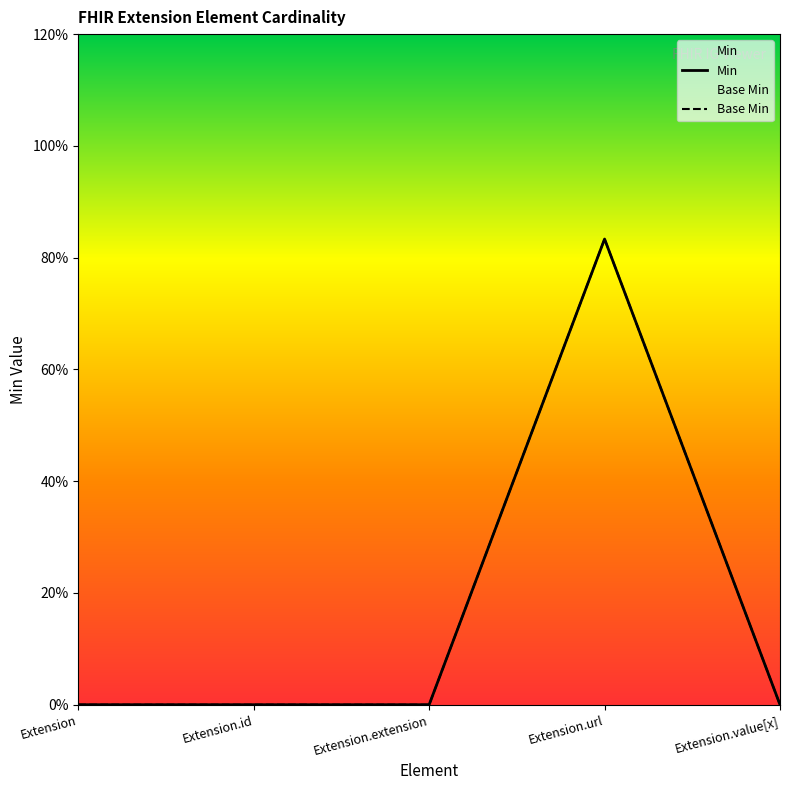

Does the chart display data point markers on the line(s)?

No